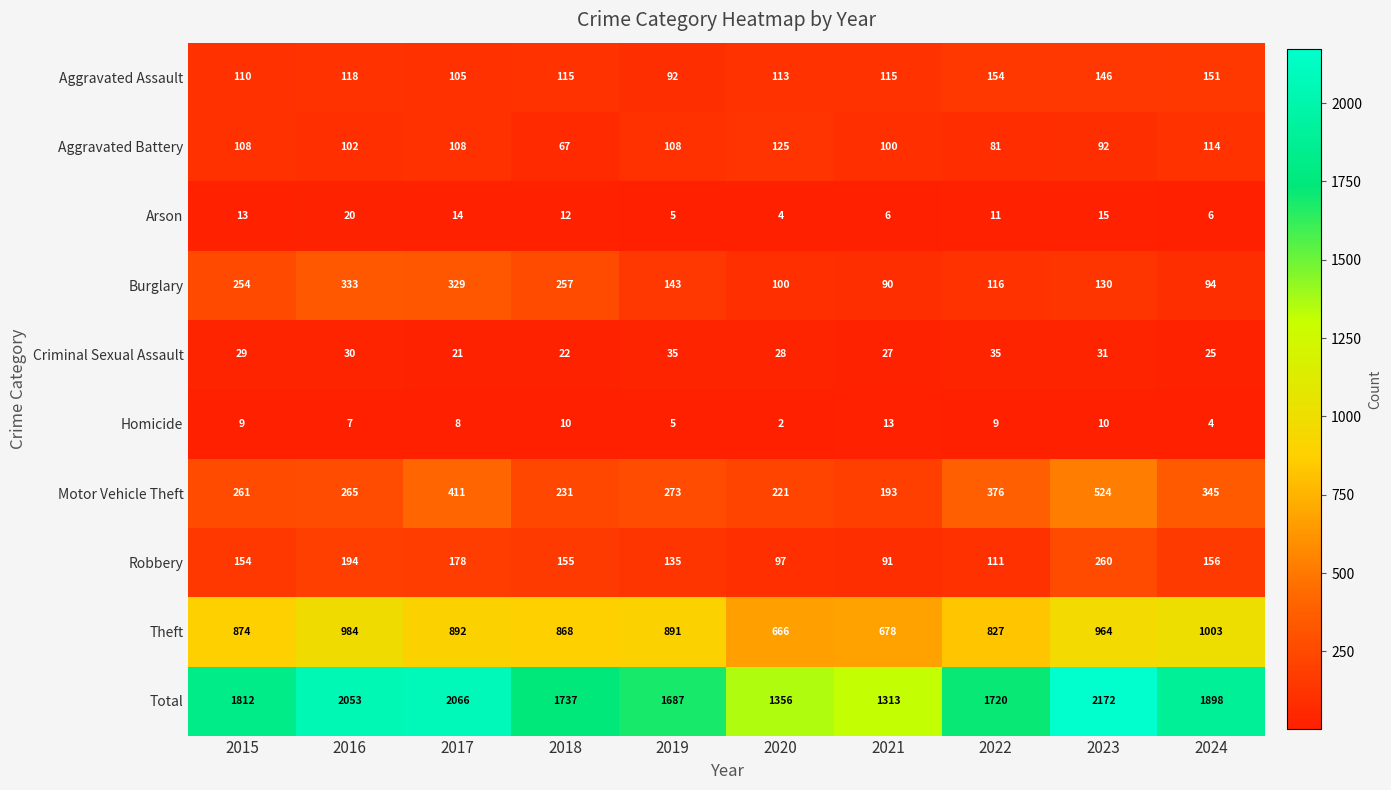

What is the highest value of the Total series?

2172